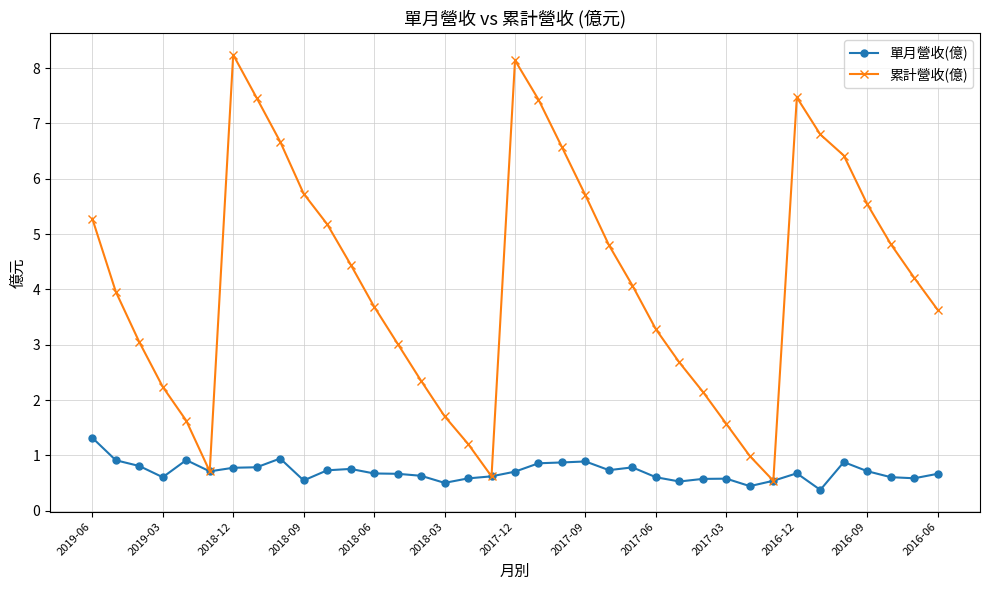

How many interior local peaks does the 累計營收(億) series have?

3